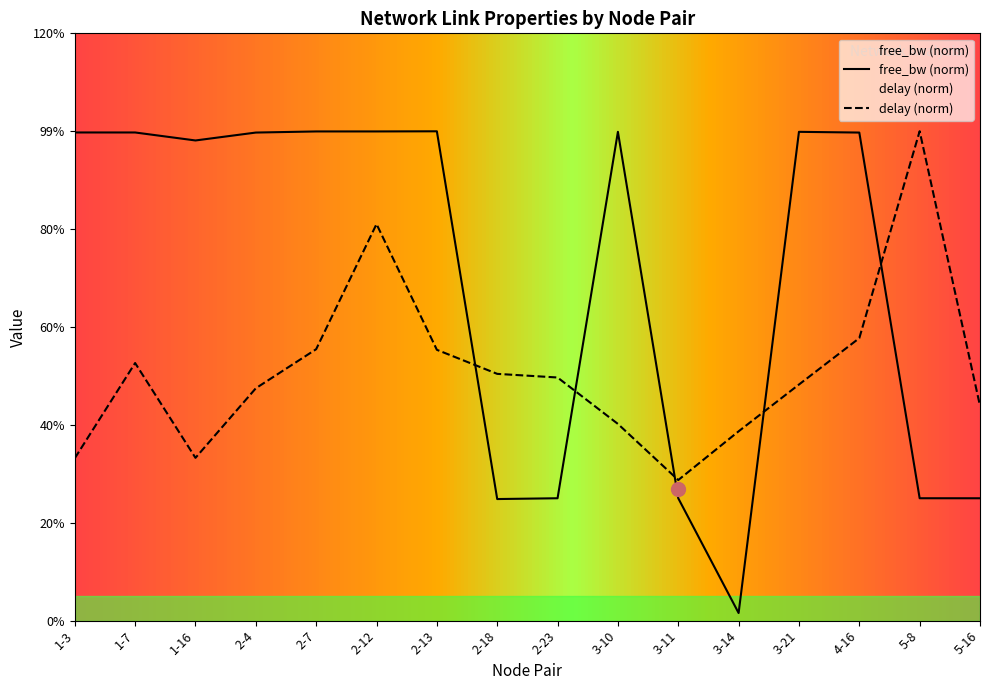

True or false: free_bw_scaled and delay intersect in this chart.

True